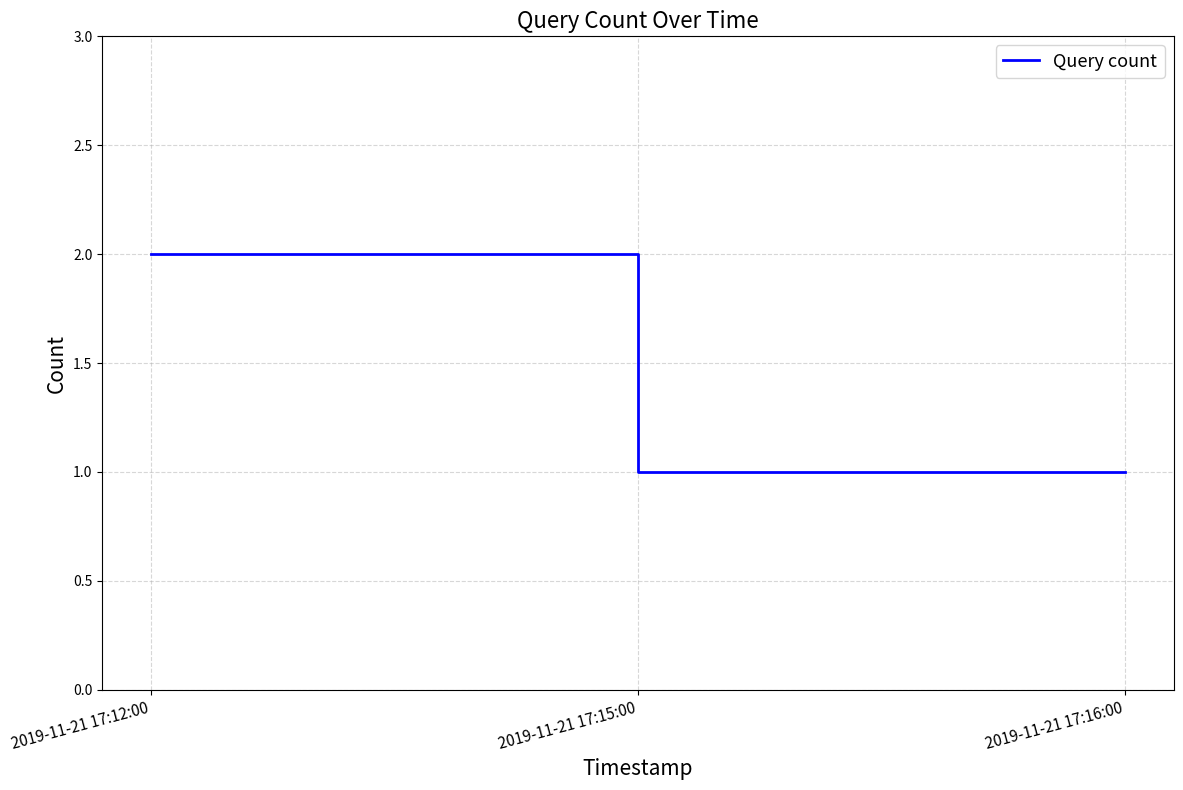

Is it true that the value at 2019-11-21 17:12:00 is 2?

True